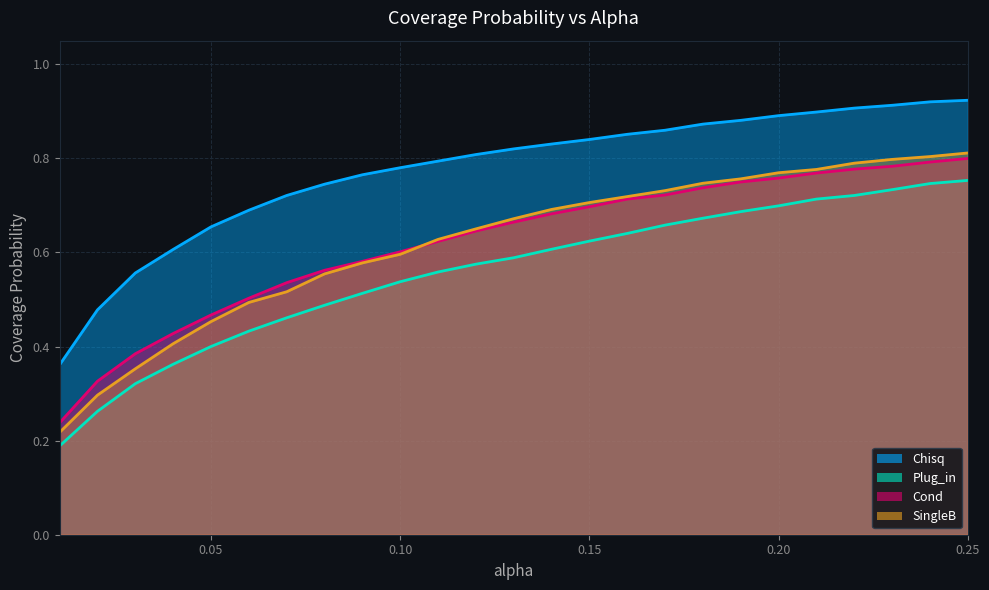

What is the label of the 6th point from the right?

0.2